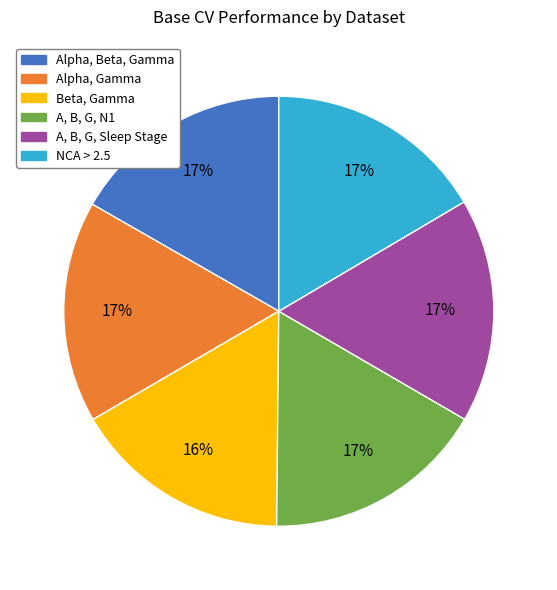

Do Beta, Gamma and A, B, G, N1 together represent more than half of the pie?

No